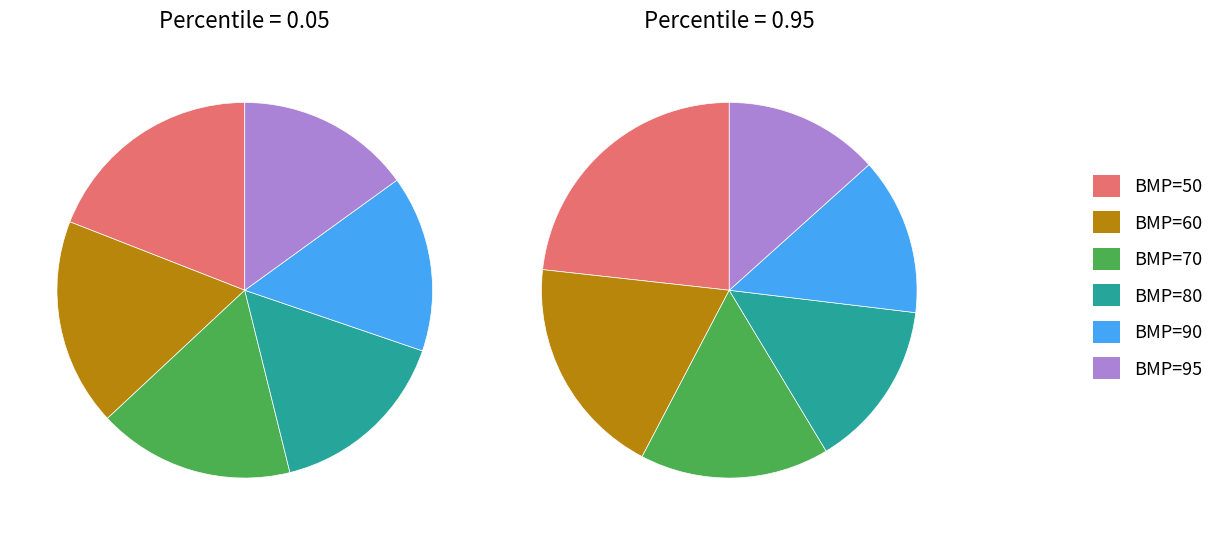

Combined, do BMP=70, Percentile=0.05 and BMP=80, Percentile=0.05 account for over 50%?

No